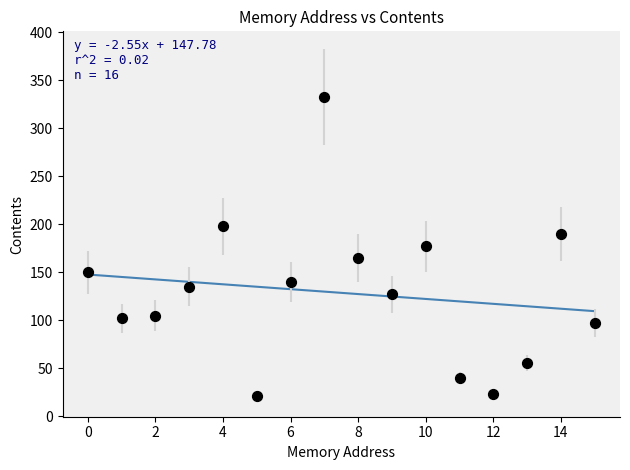

What is the range of Y values (max minus min)?

312